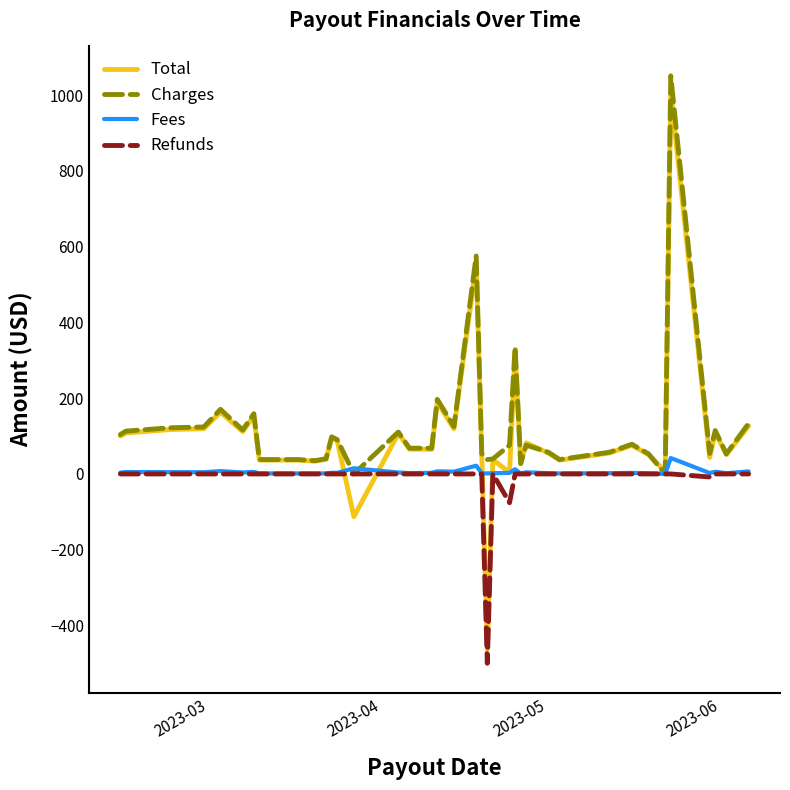

What is the greatest value displayed?

1050.8